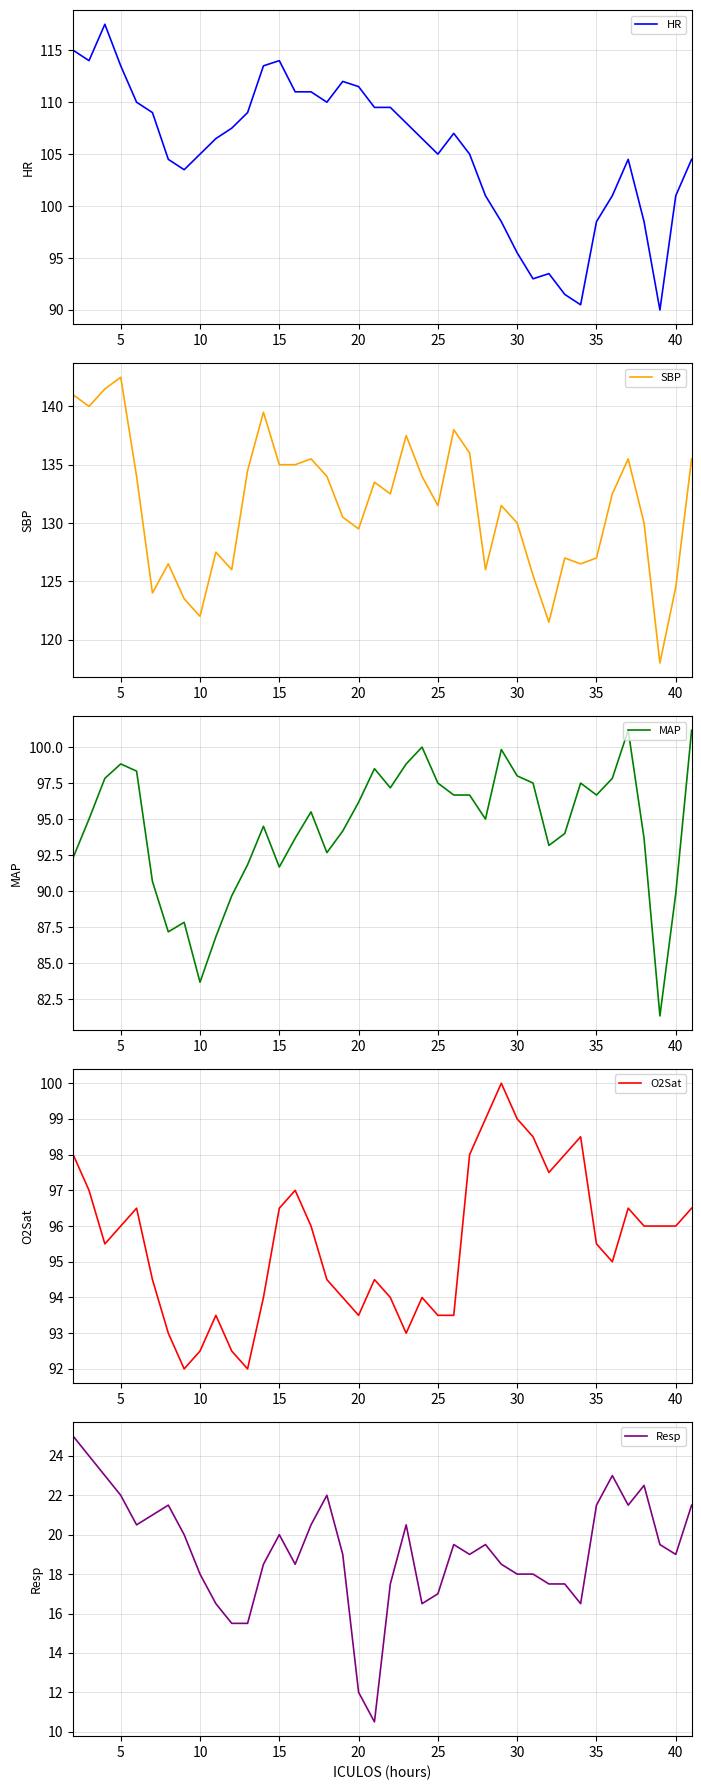

What is the lowest value of the MAP series?

81.3